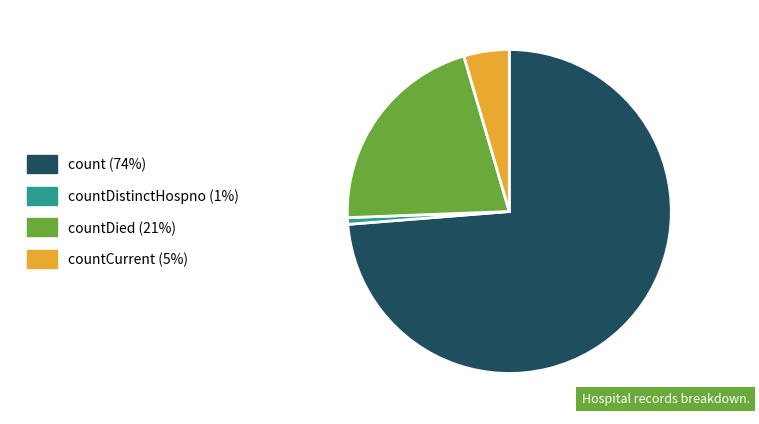

Do countCurrent (5%) and countDied (21%) together represent more than half of the pie?

No